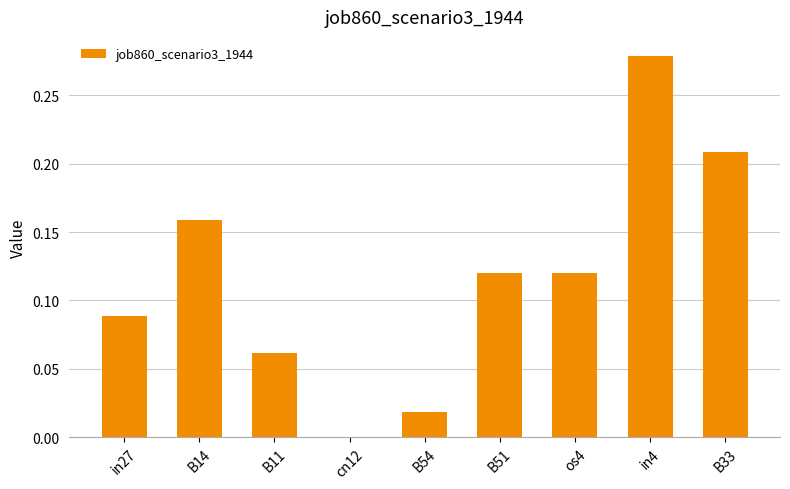

Is it true that the value at B51 is 0.2?

False